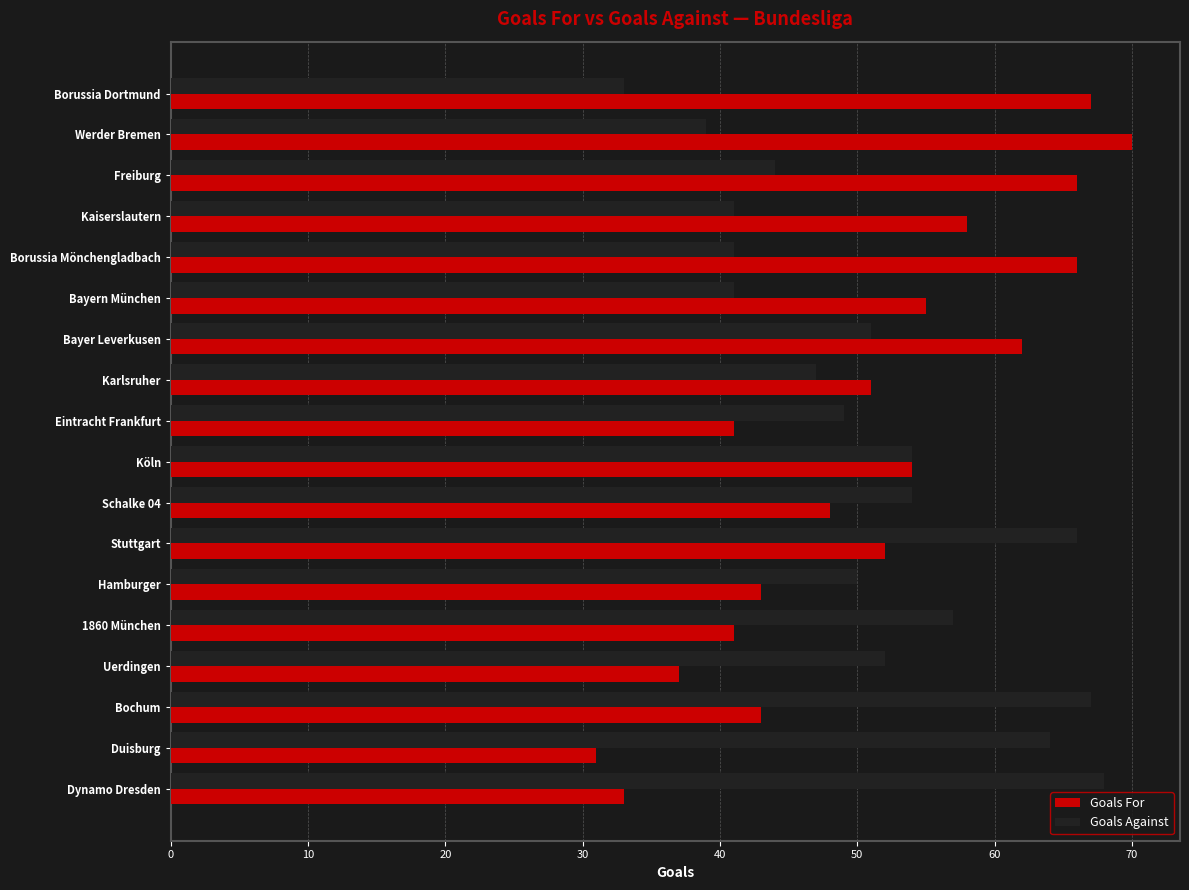

The Goals Against series shows 10 at Werder Bremen. True or false?

False